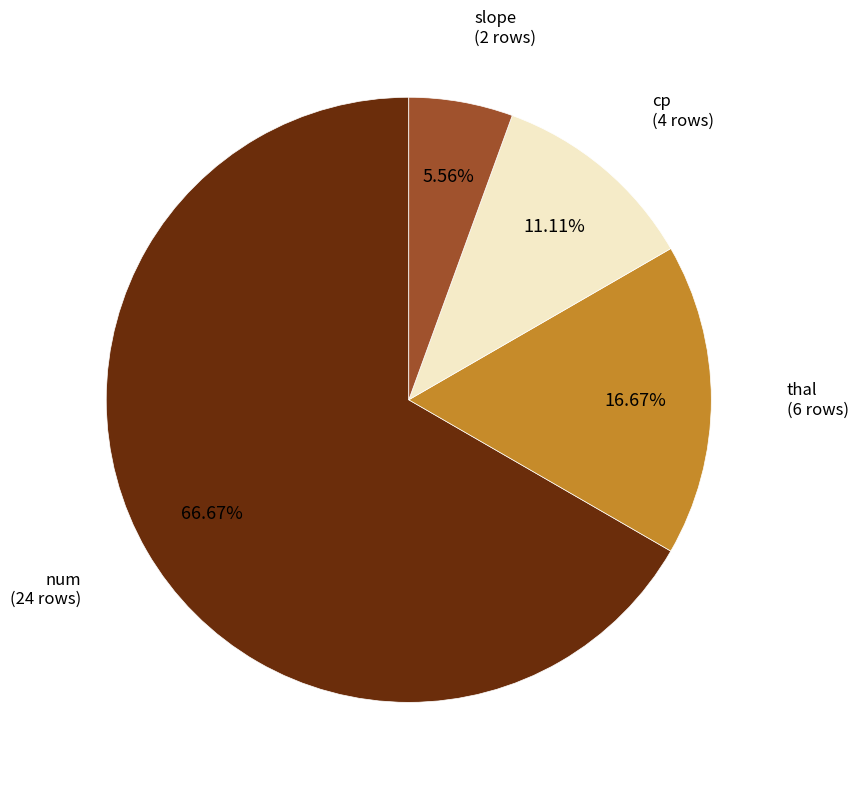

Does any single category account for the majority?

Yes